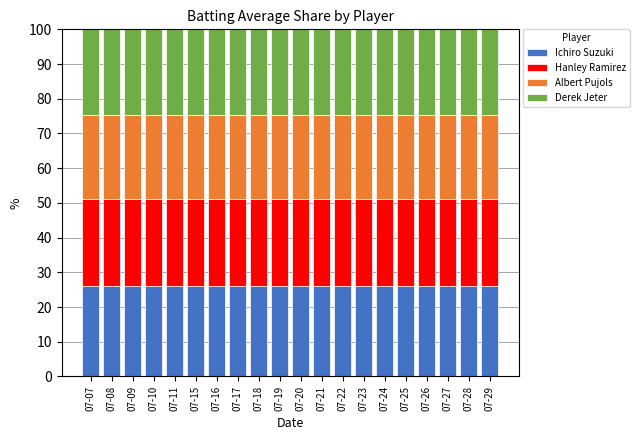

What is the total value across all series at 07-20?

100.0